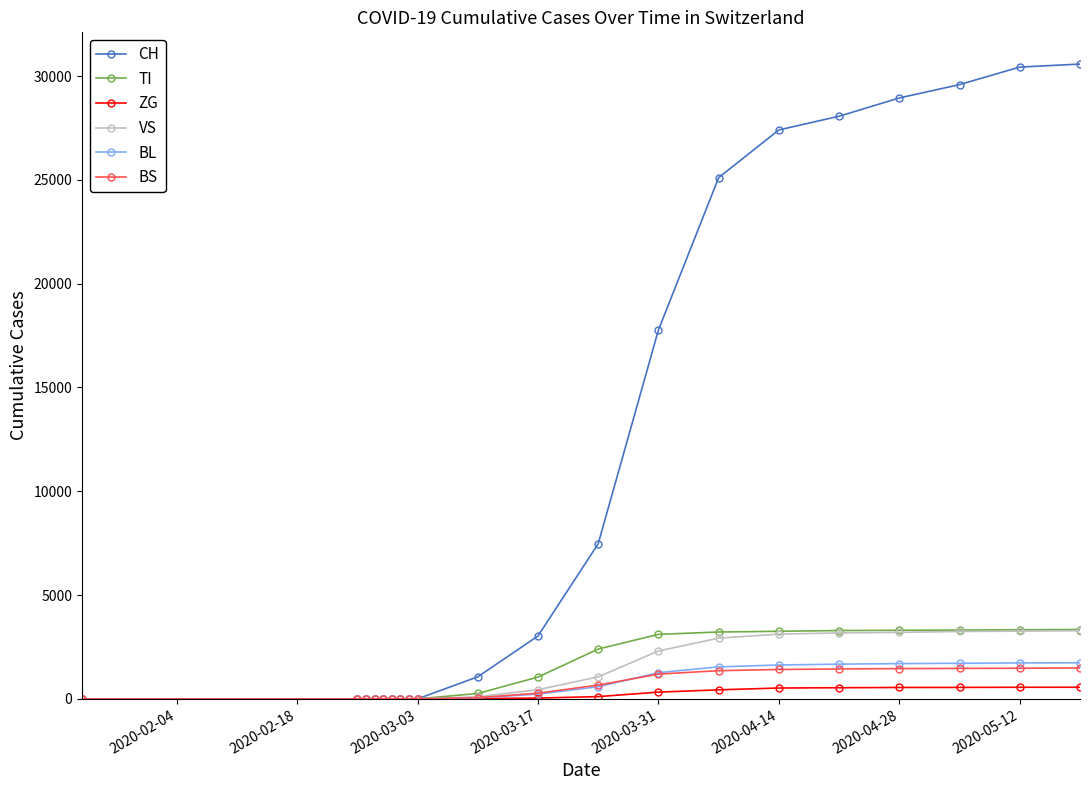

What is the maximum value for CH?

30576